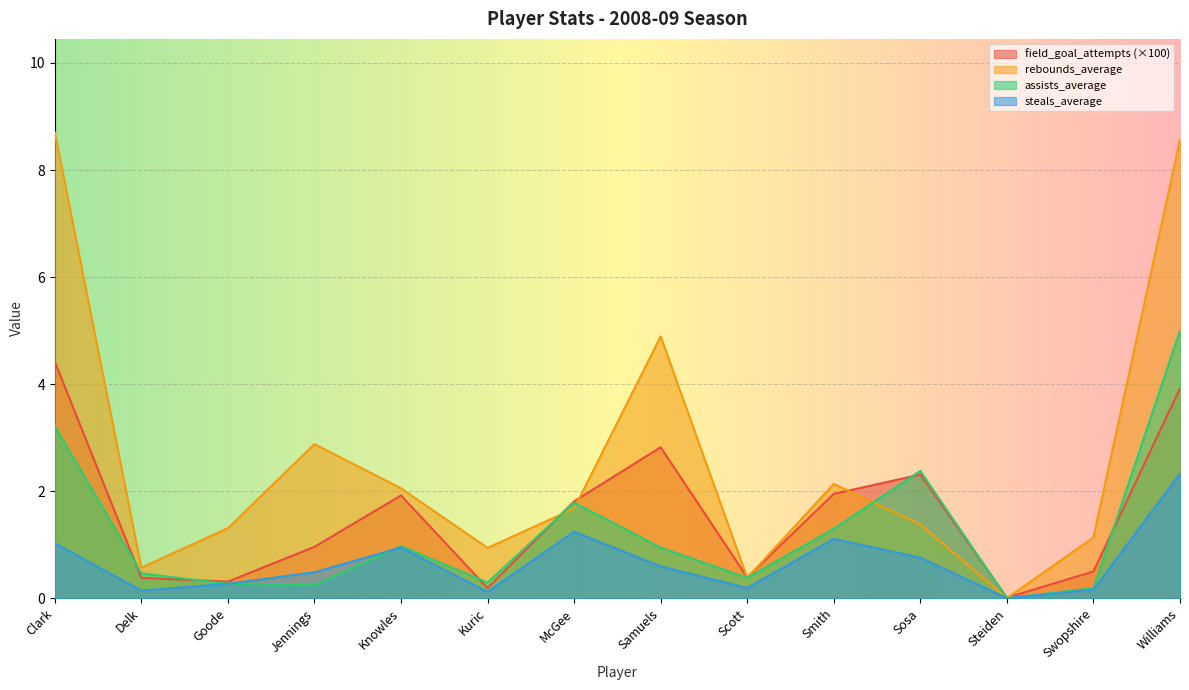

What are all the series names shown in the legend?

field_goal_attempts (×100), rebounds_average, assists_average, steals_average